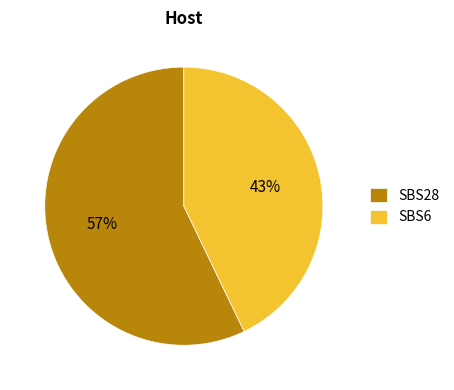

Is there any slice that represents more than half of the pie?

Yes